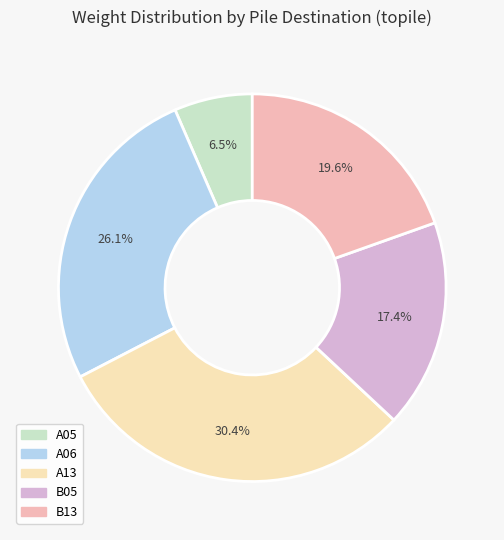

How many slices are in this pie chart?

5